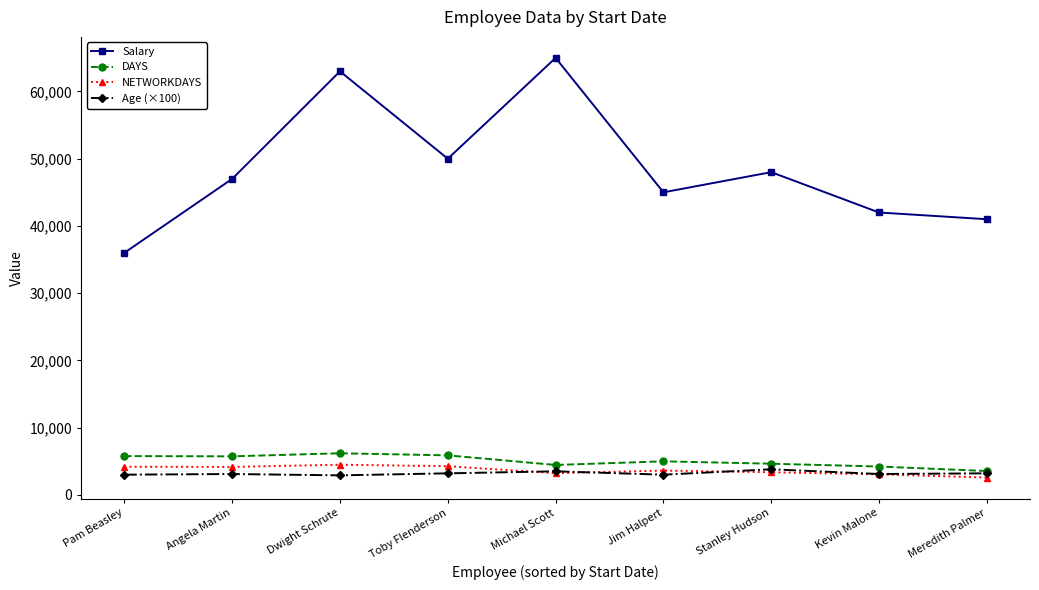

What is the minimum value shown in the chart?

2568